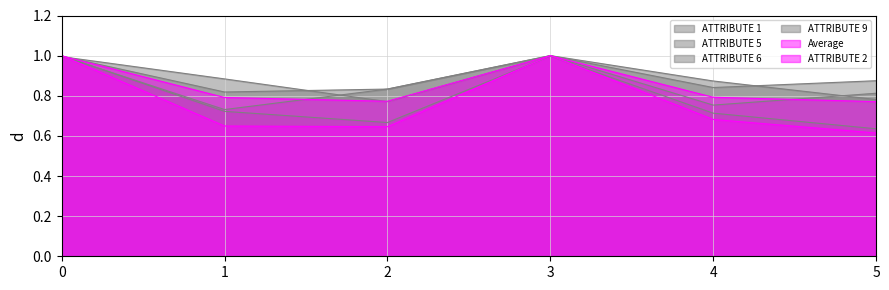

True or false: Average and ATTRIBUTE 6 cross at least once.

True